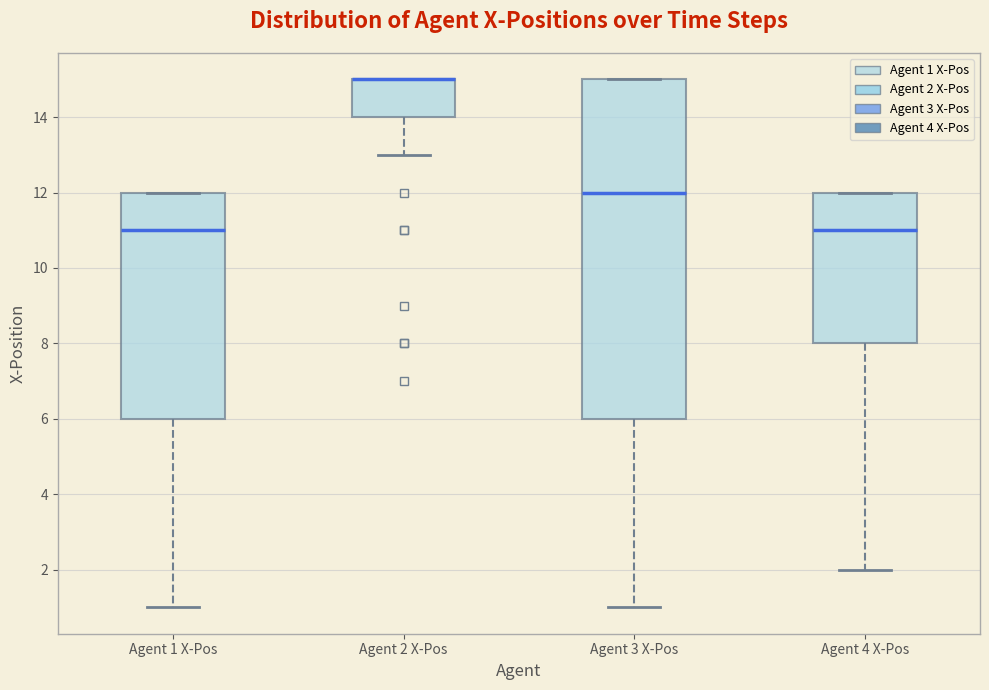

Reading left to right, transcribe this box plot: for each box, give where its median line is, the range the box spans, and where its two whiskers end, as read against the y-axis. The values are not printed on the chart, so give them approximately, as read against the axis.

Agent 1 X-Pos: median 11, box 6 to 12, whiskers 1 to 12
Agent 2 X-Pos: median 15 (drawn on the box's upper edge), box 14 to 15, whiskers 13 to 15
Agent 3 X-Pos: median 12, box 6 to 15, whiskers 1 to 15
Agent 4 X-Pos: median 11, box 8 to 12, whiskers 2 to 12